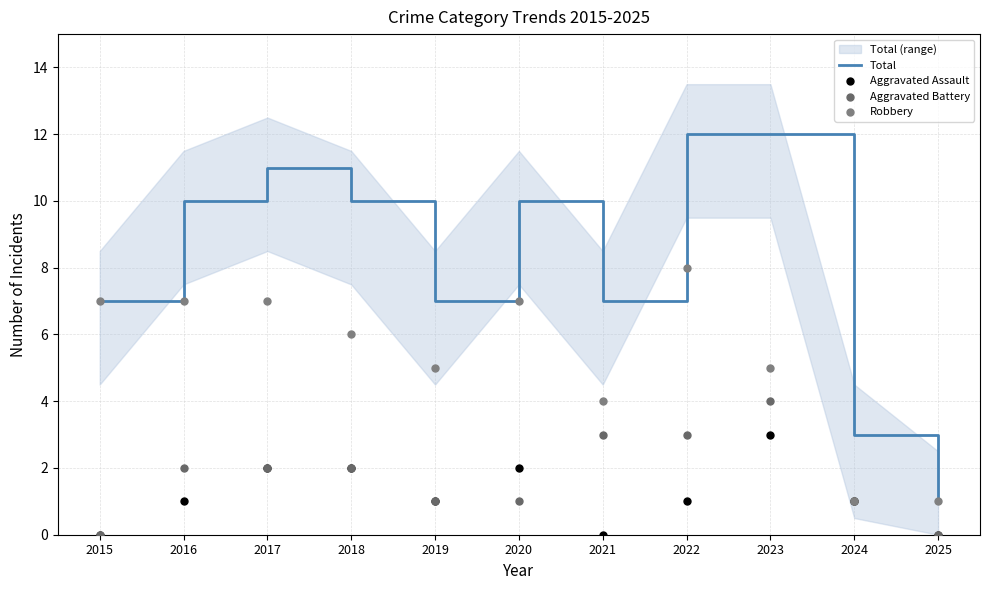

At how many categories does at least one series exceed 3?

9